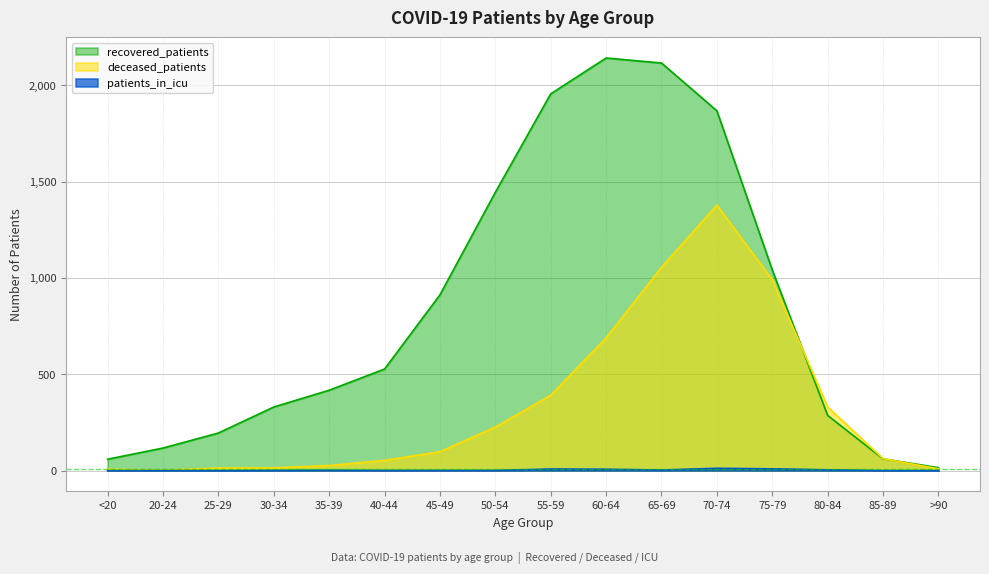

What is the lowest value of the recovered_patients series?

15